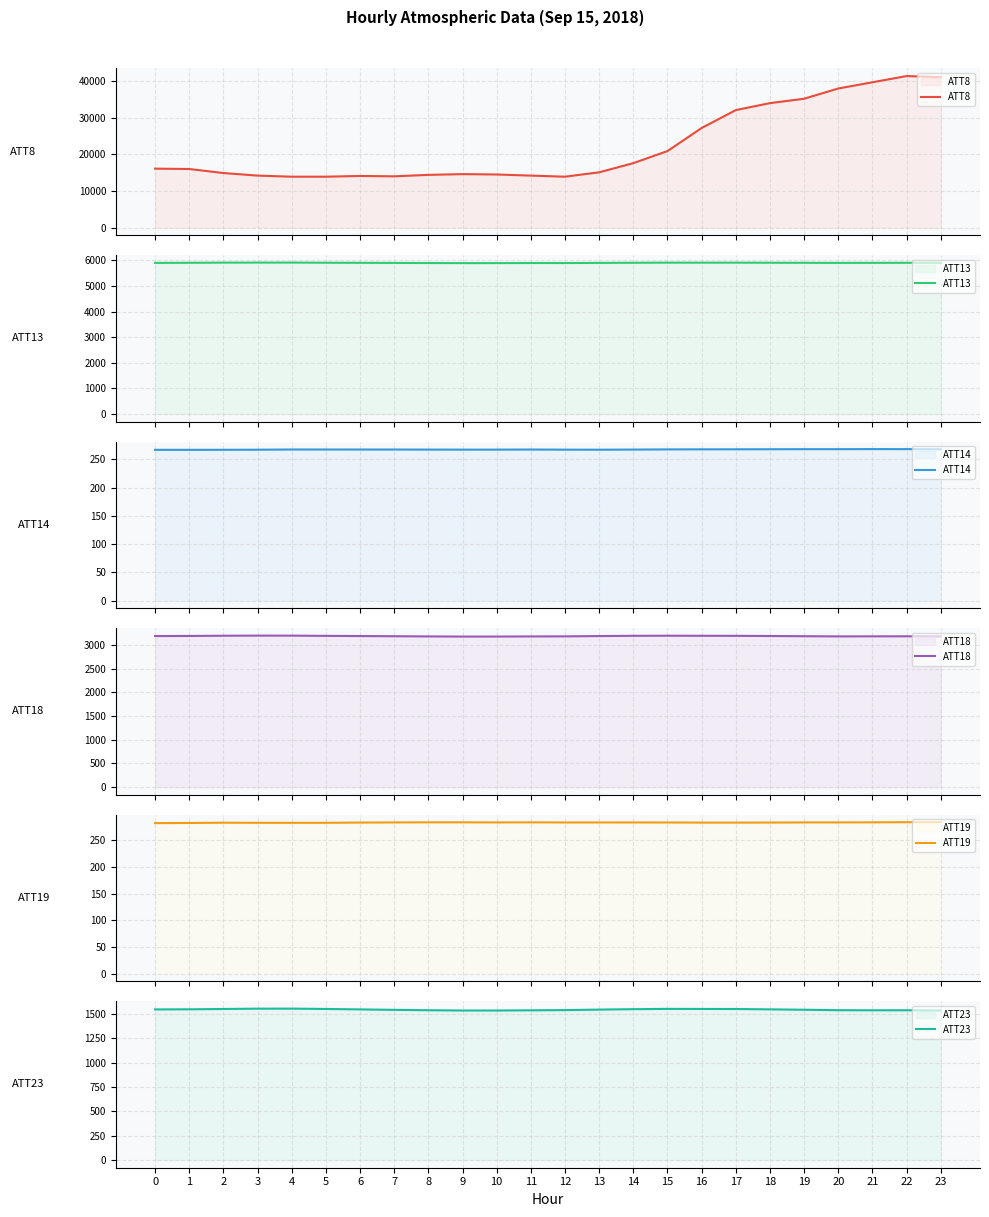

What is the maximum value for ATT18?

3199.7